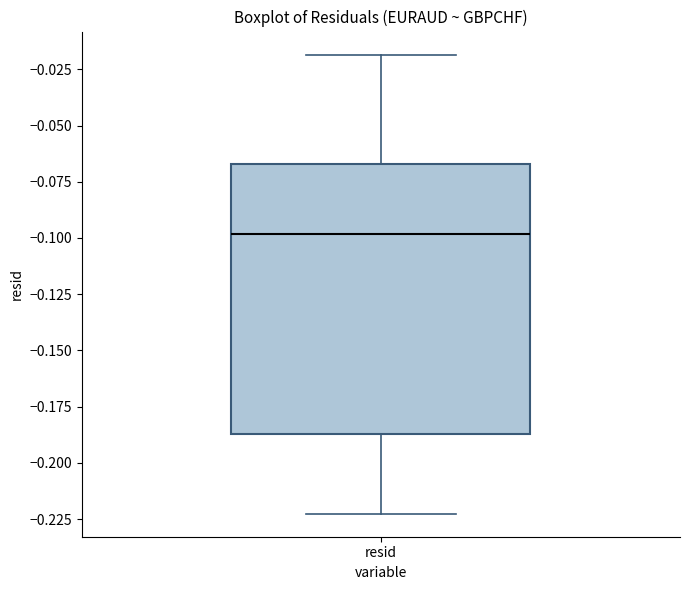

Transcribe this box plot: give where the median line is, the range the box spans, and where the two whiskers end, as read against the y-axis. The values are not printed on the chart, so give them approximately, as read against the axis.

median -0.100, box -0.185 to -0.065, whiskers -0.225 to -0.020